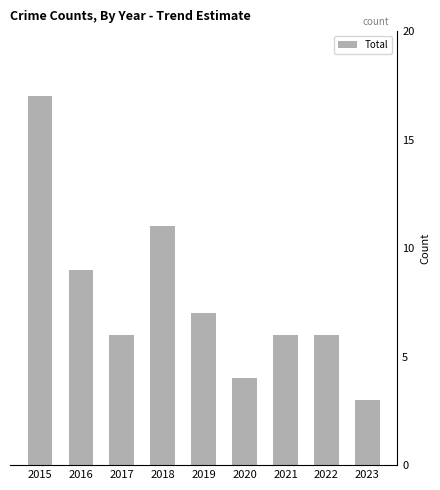

Count the number of data series in this chart.

1